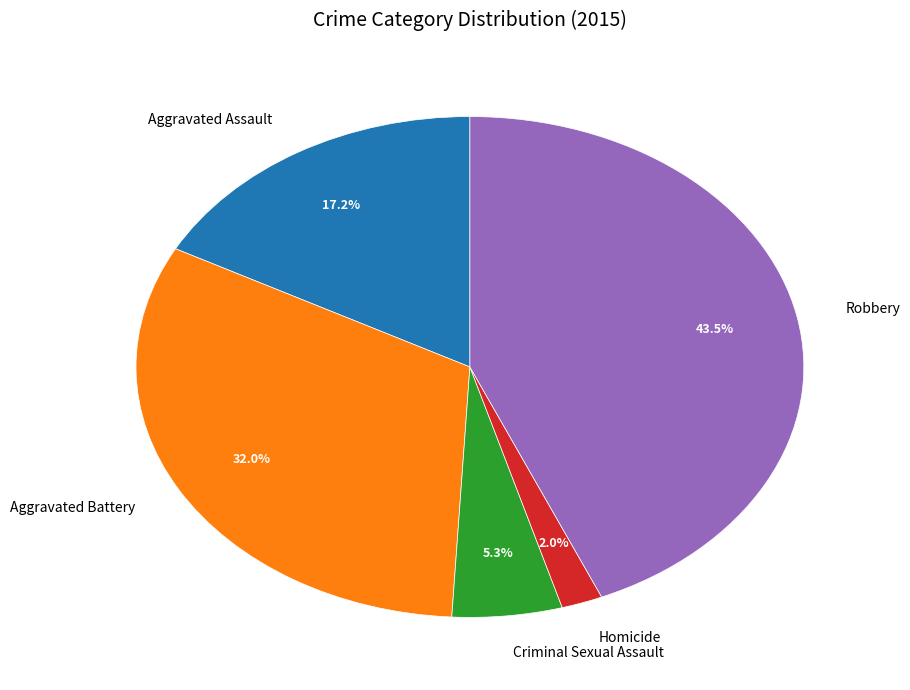

Does Homicide account for over 50% of the chart?

No